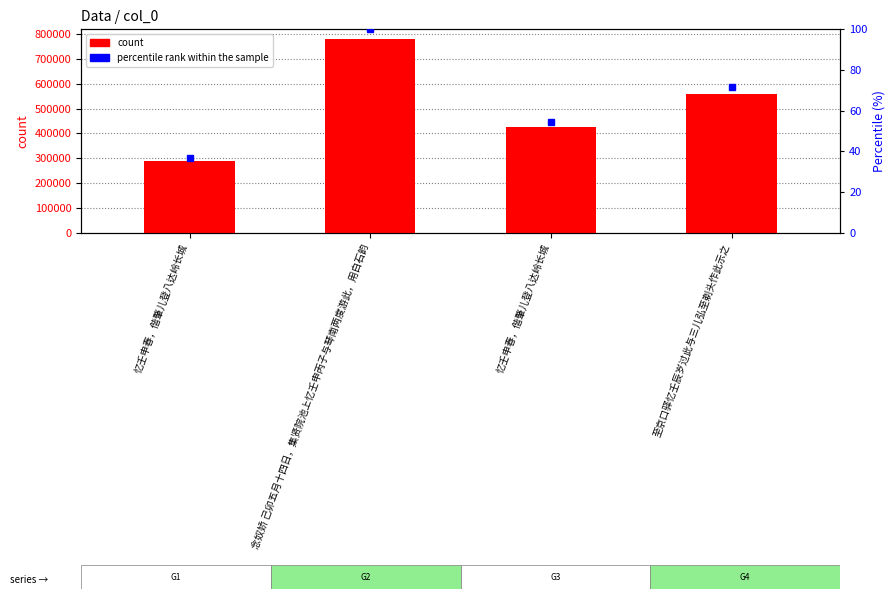

What is the change in value from 念奴娇 己卯五月十四日，集贤院池上忆壬申丙子与琴南两度游此，用白石韵 to 至京口驿忆壬辰岁过此与三儿弘至剃头作此示之?

-222539